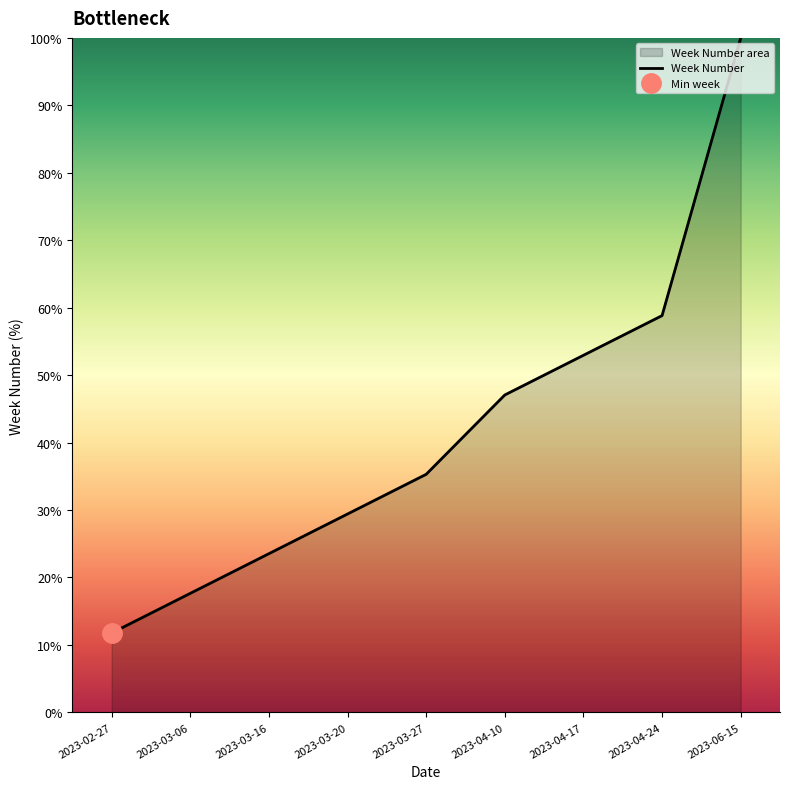

How many data points are above 35?

5